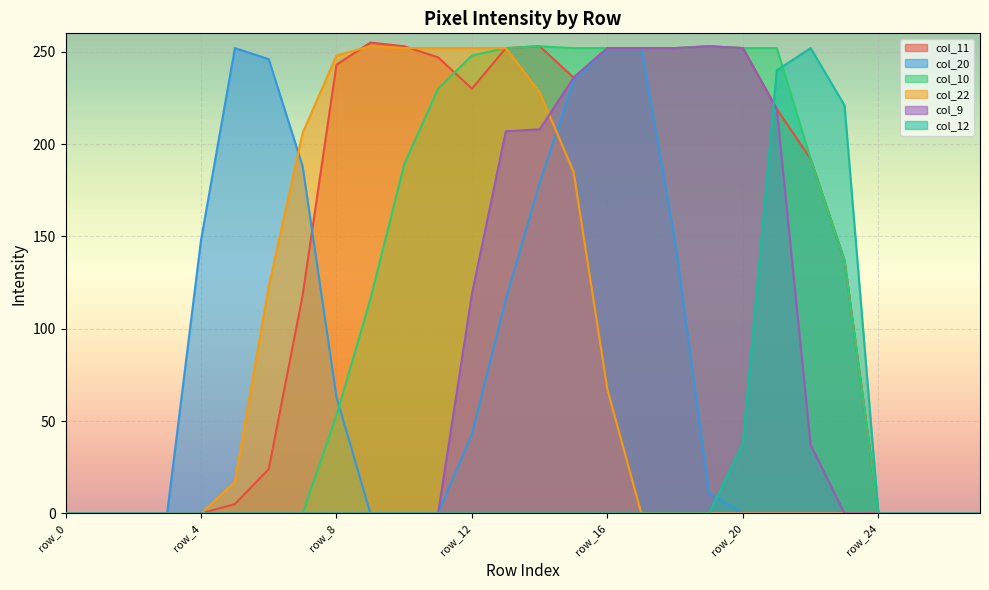

What is the total value across all series at row_23?

495